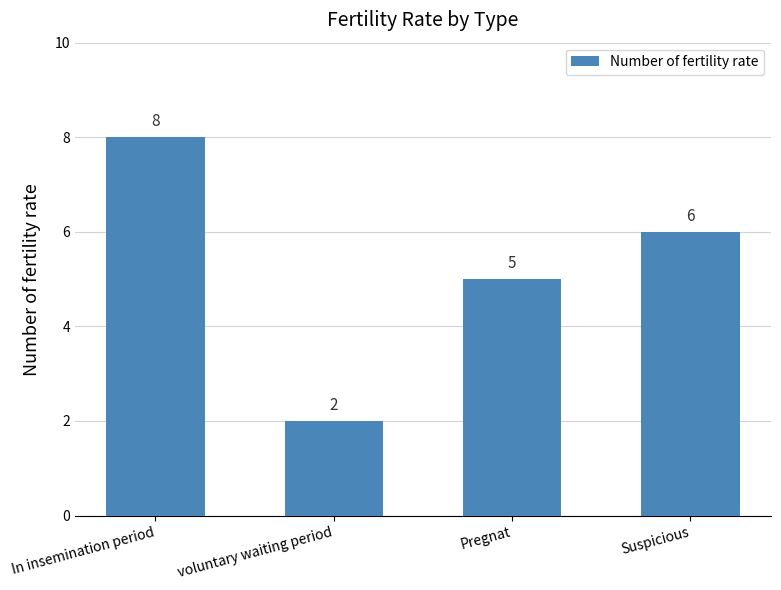

List the labels in order of value, largest first.

In insemination period, Suspicious, Pregnat, voluntary waiting period